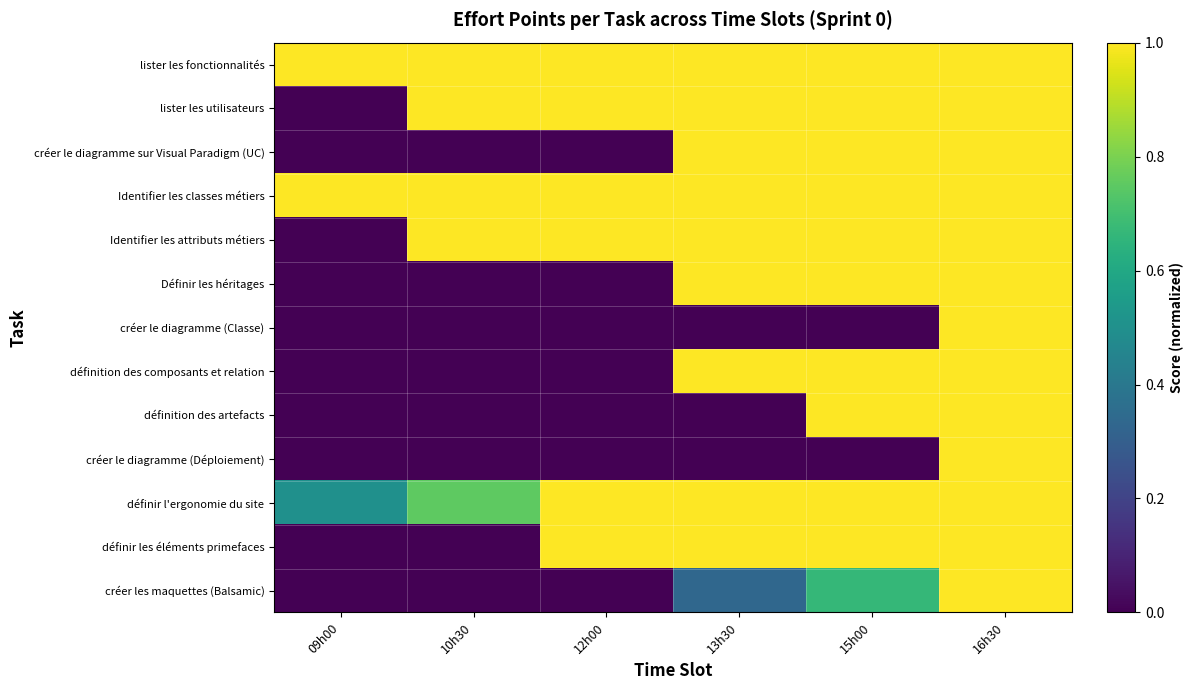

Which series changed the most between 10h30 and 16h30?

créer le diagramme sur Visual Paradigm (UC)